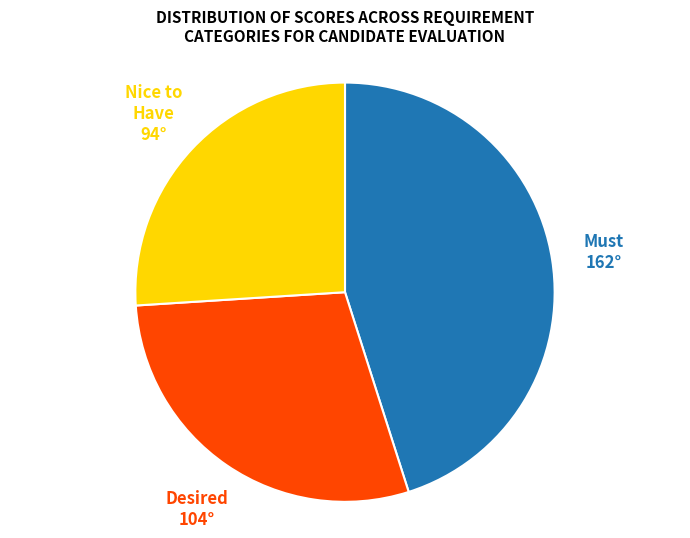

Is there any slice that represents more than half of the pie?

No